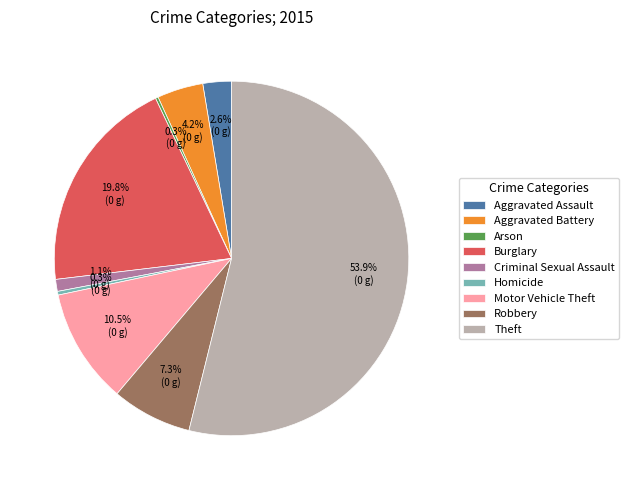

Is it true that Criminal Sexual Assault is 1% of the pie?

True